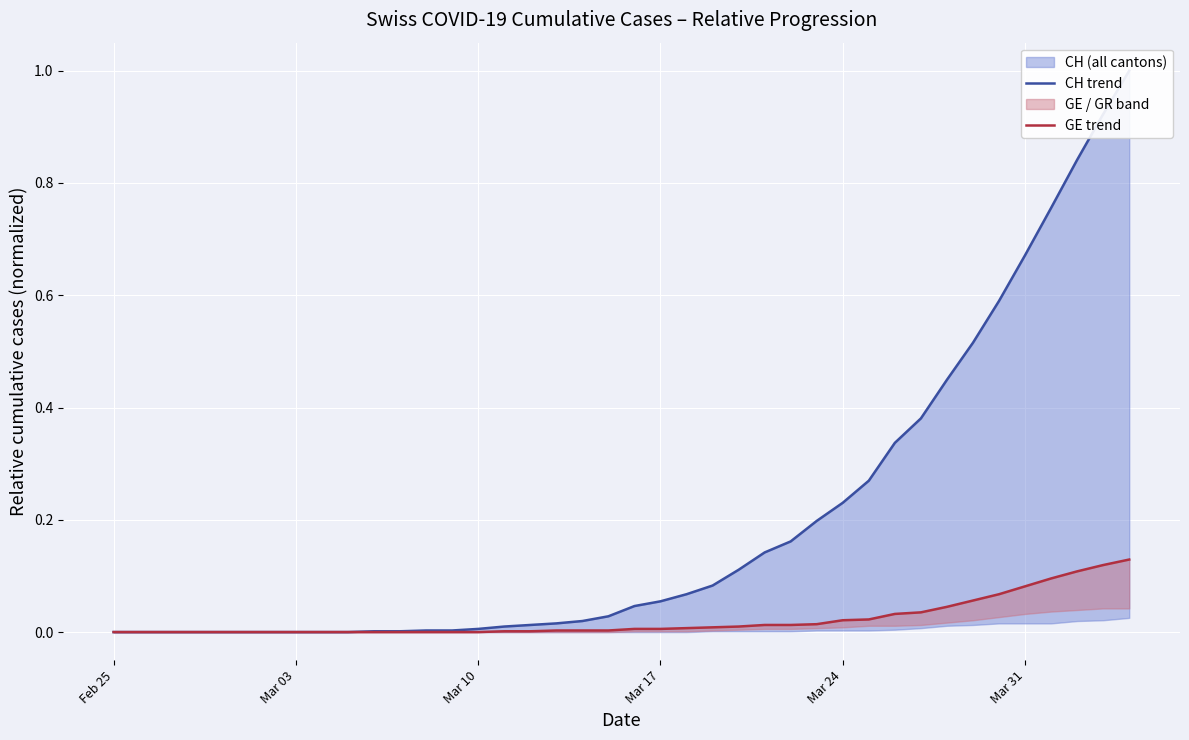

What is the average value of the CH trend series?

0.2